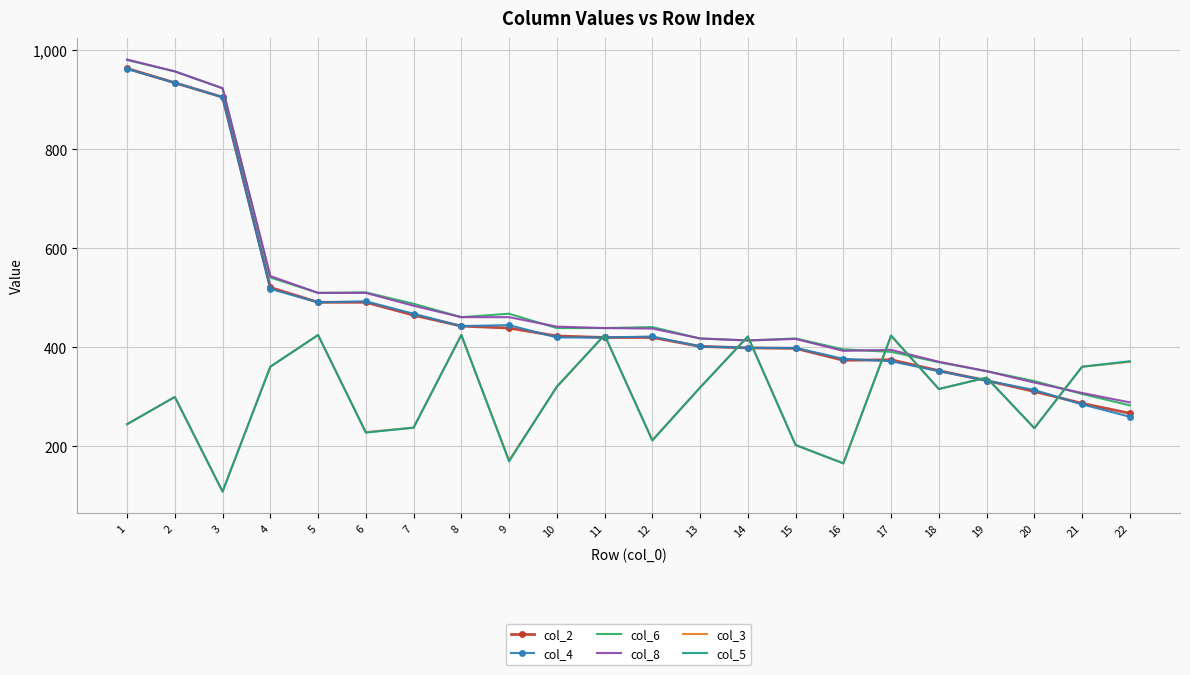

What is the total value across all series at 1?

4376